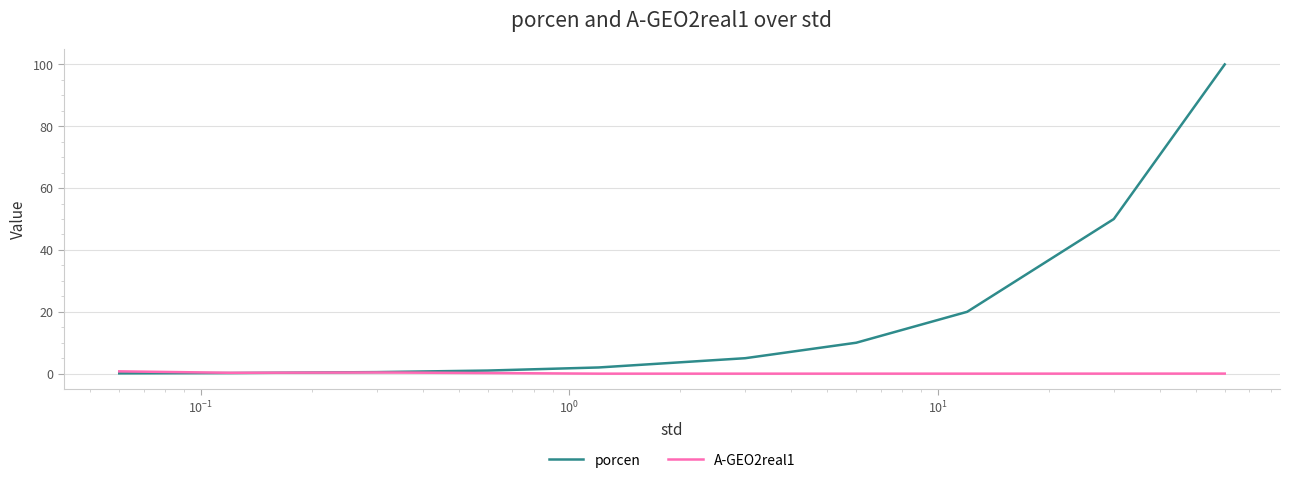

What are all the series names shown in the legend?

porcen, A-GEO2real1